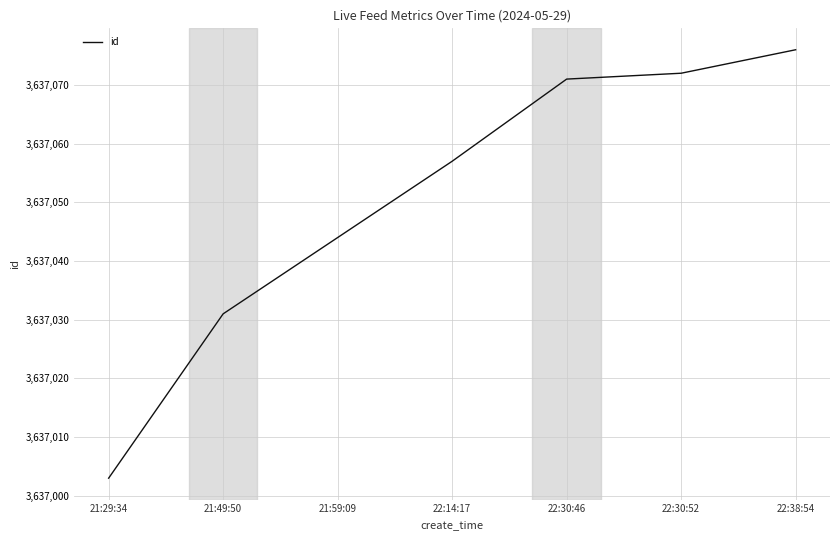

At which label is the value closest to 3637039?

21:59:09